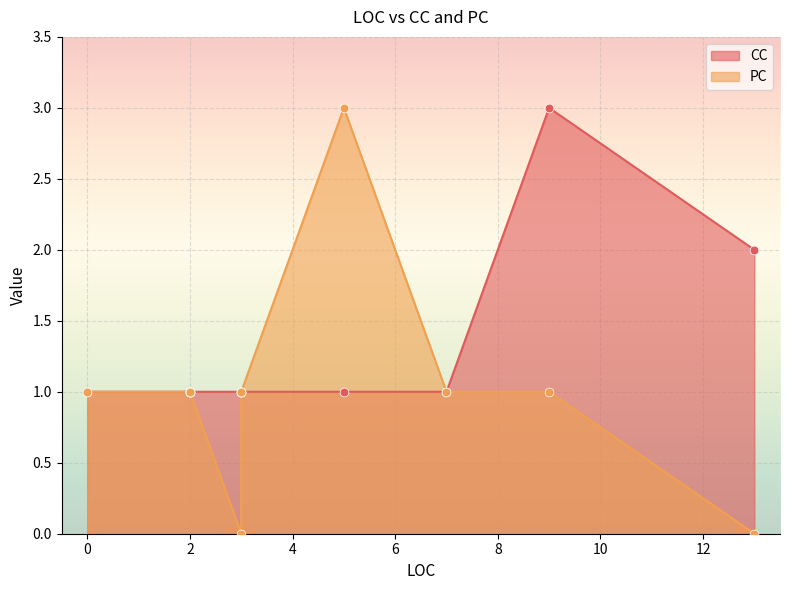

Is the value of PC at 5 greater than the value of CC at 2?

Yes